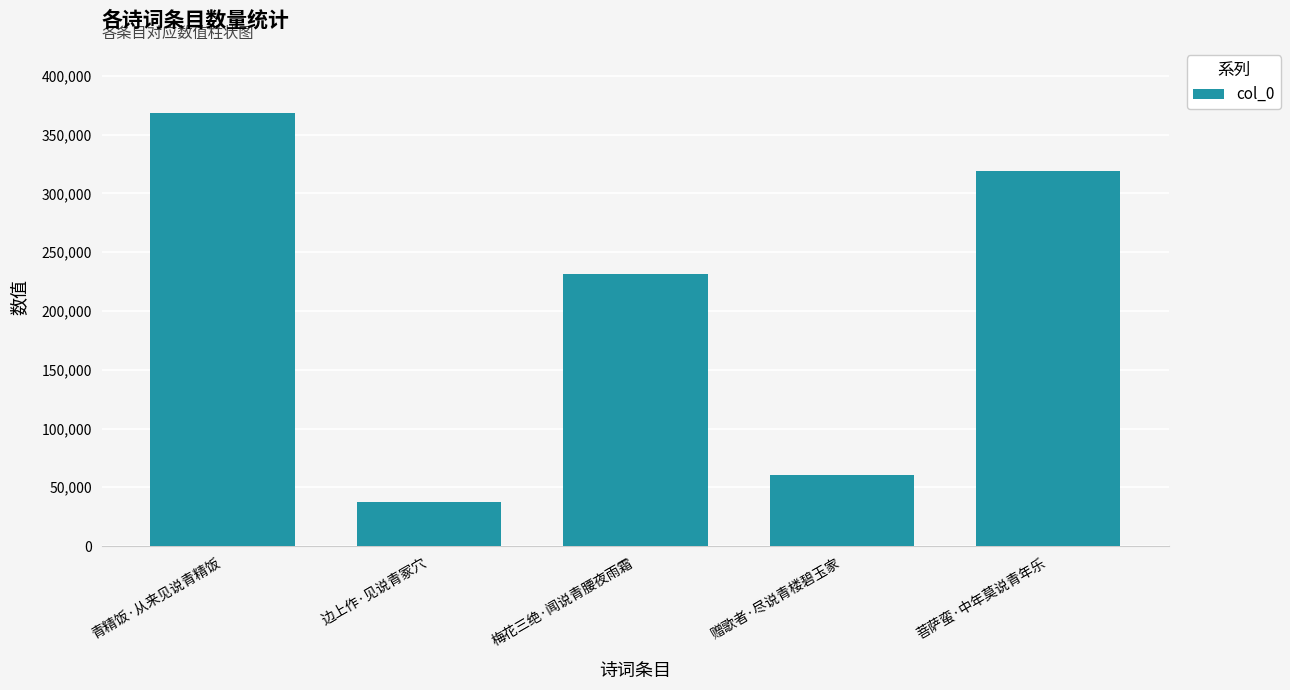

The chart shows a value of 519110 at 青精饭·从来见说青精饭. True or false?

False